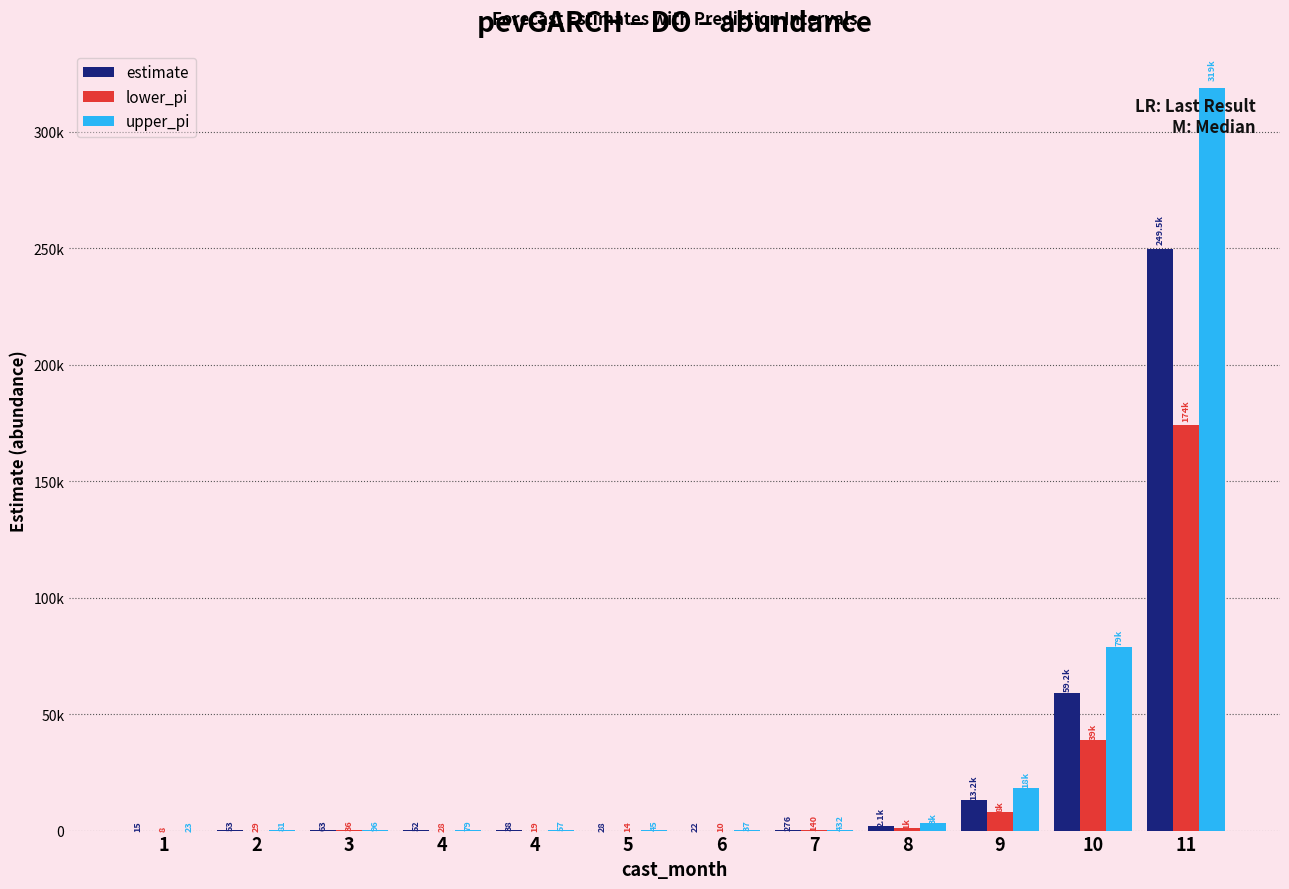

What is the difference between the maximum and minimum values in the estimate series?

249502.7